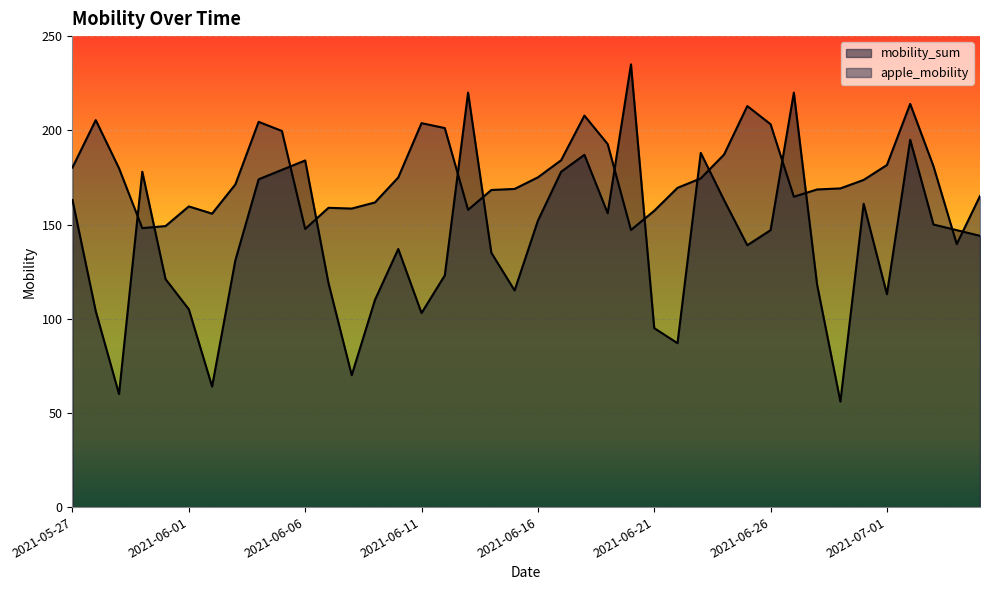

What is the difference between the maximum and minimum values in the apple_mobility series?

74.4